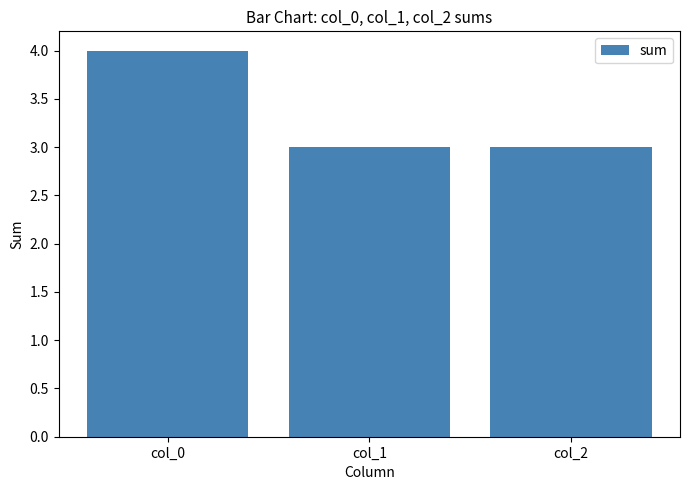

What is the average value?

3